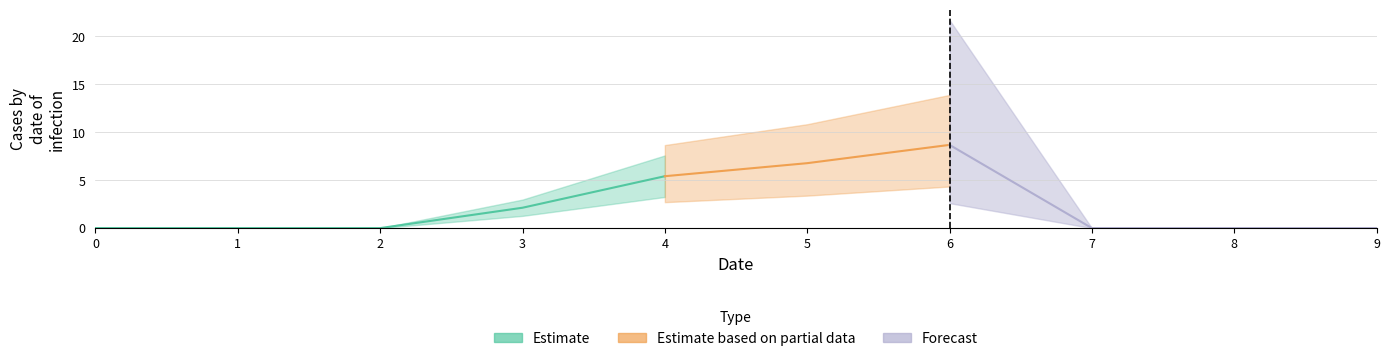

At which category is the sum across all series the highest?

6